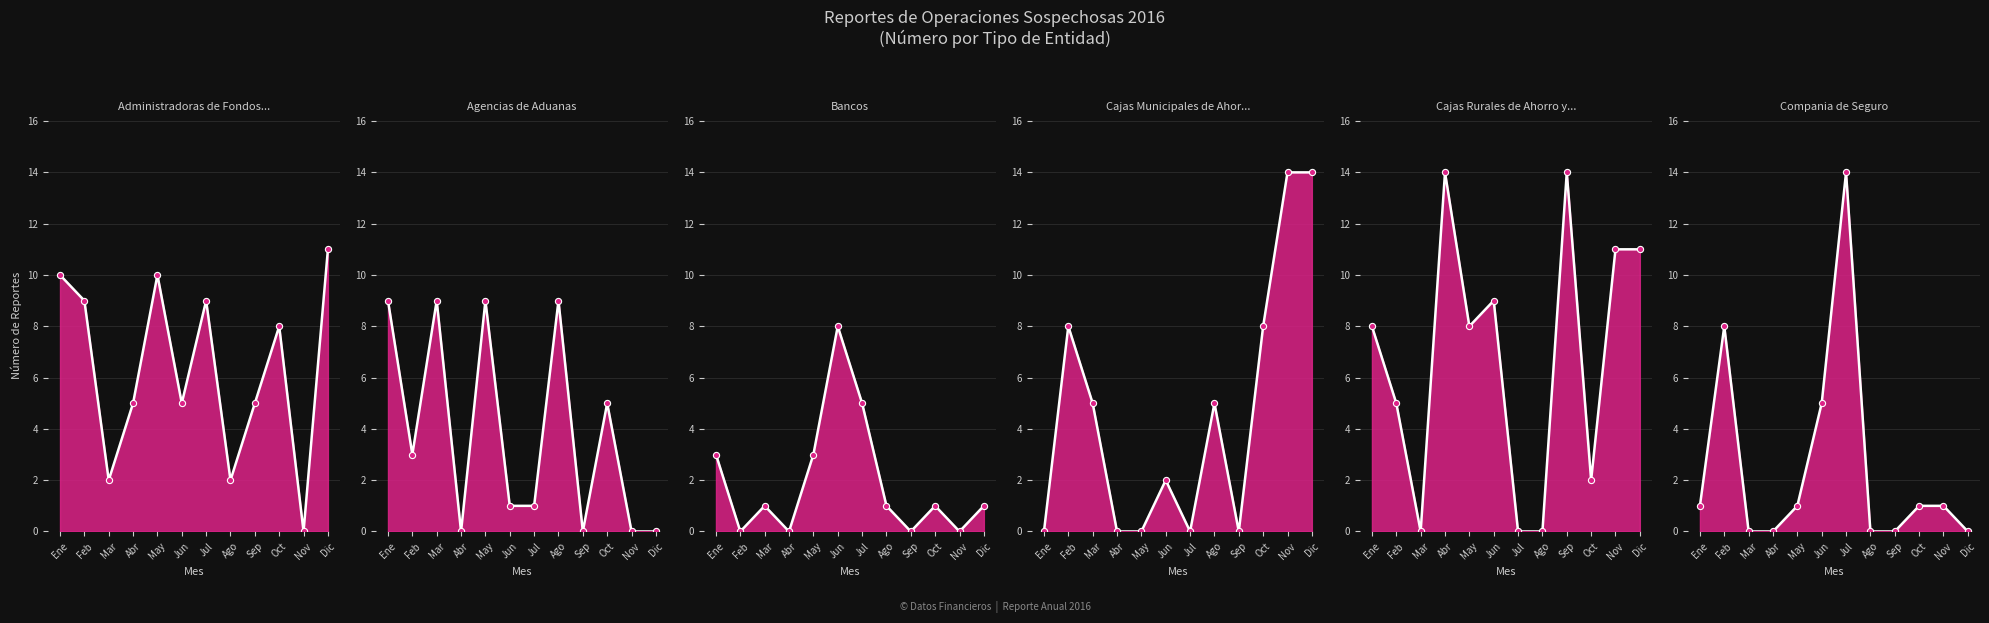

Which series contains the lowest Y value?

Administradoras de Fondos de Pensiones